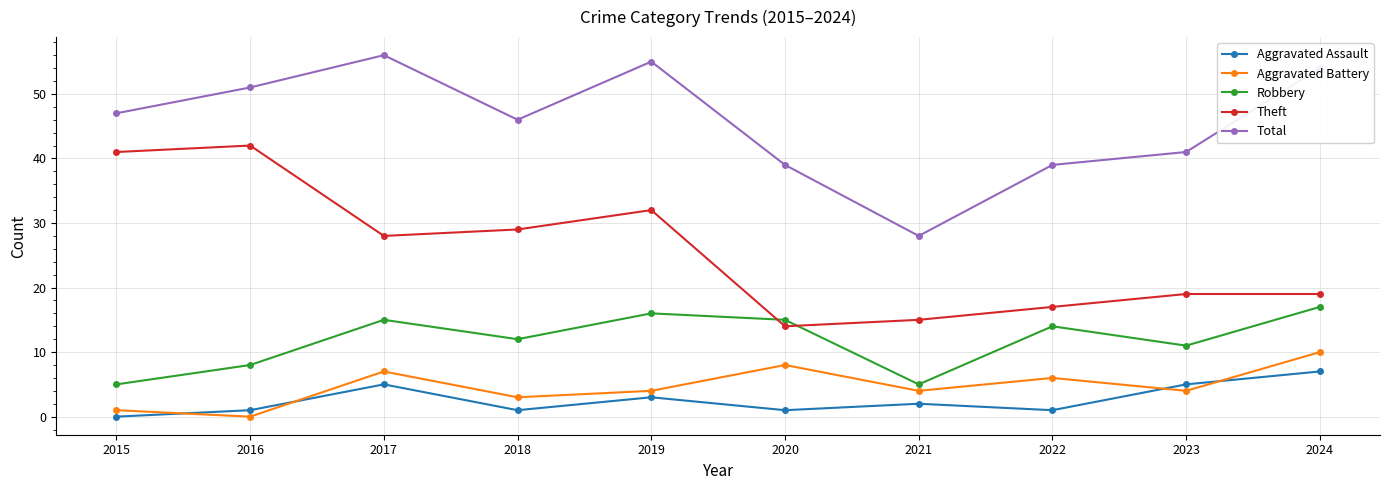

Rank the series by their maximum value, from lowest to highest.

Aggravated Assault, Aggravated Battery, Robbery, Theft, Total